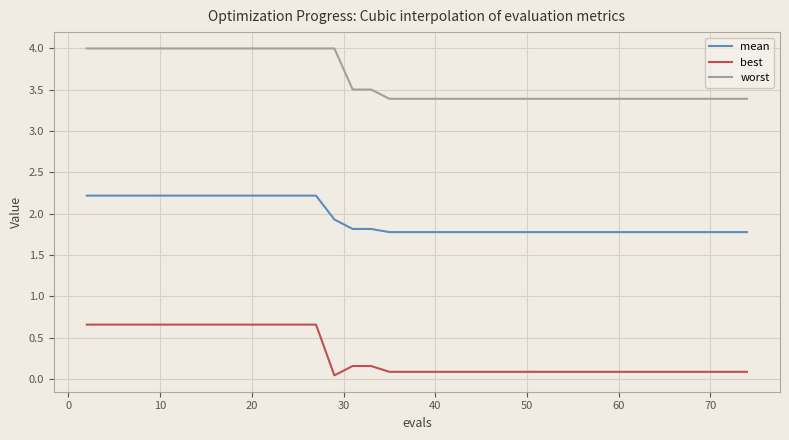

True or false: worst and mean cross at least once.

False